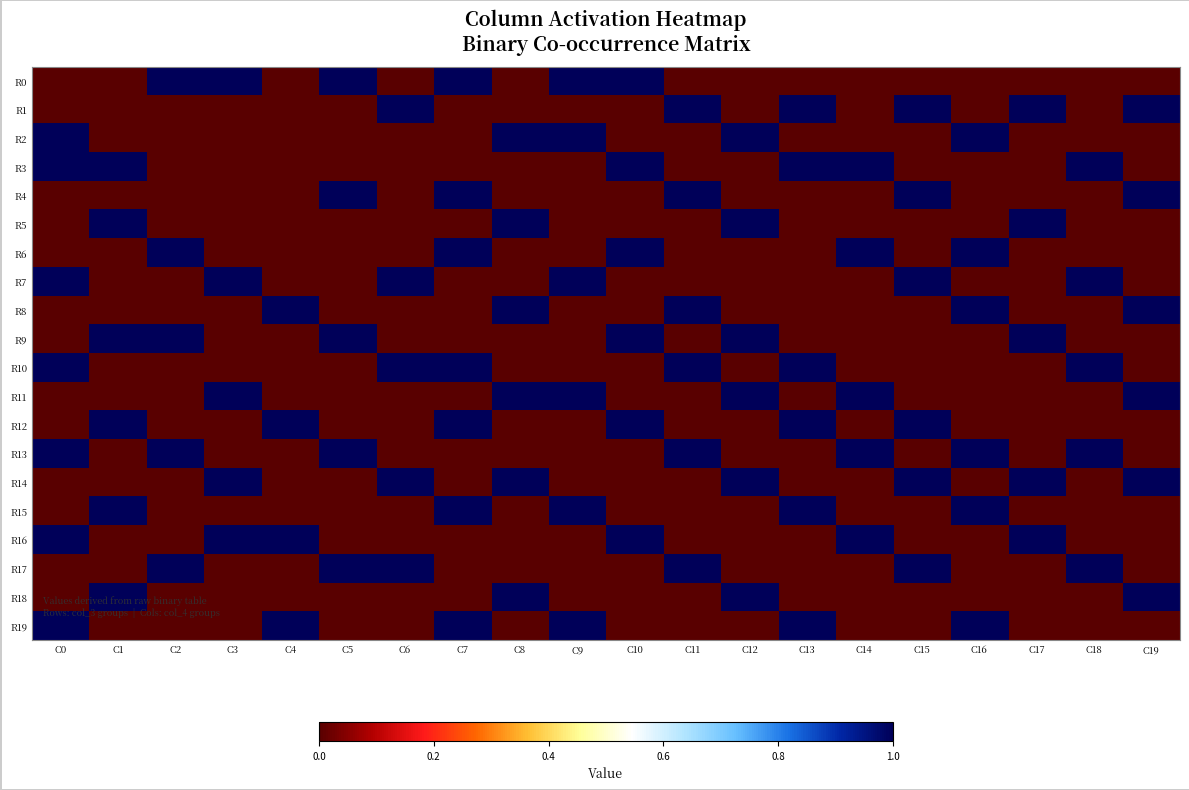

Count the number of data series in this chart.

20